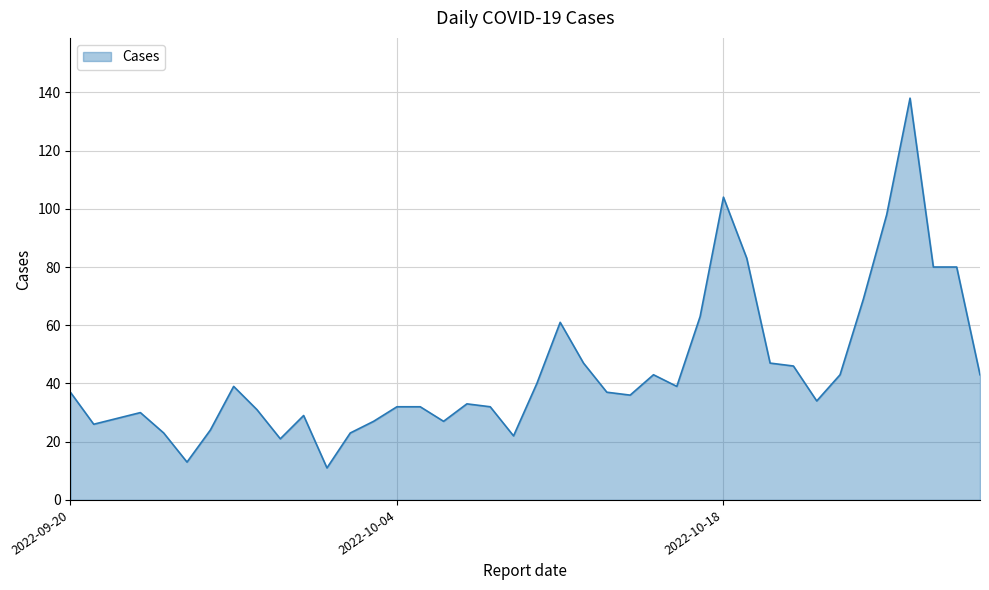

What is the difference between the maximum and minimum values?

127